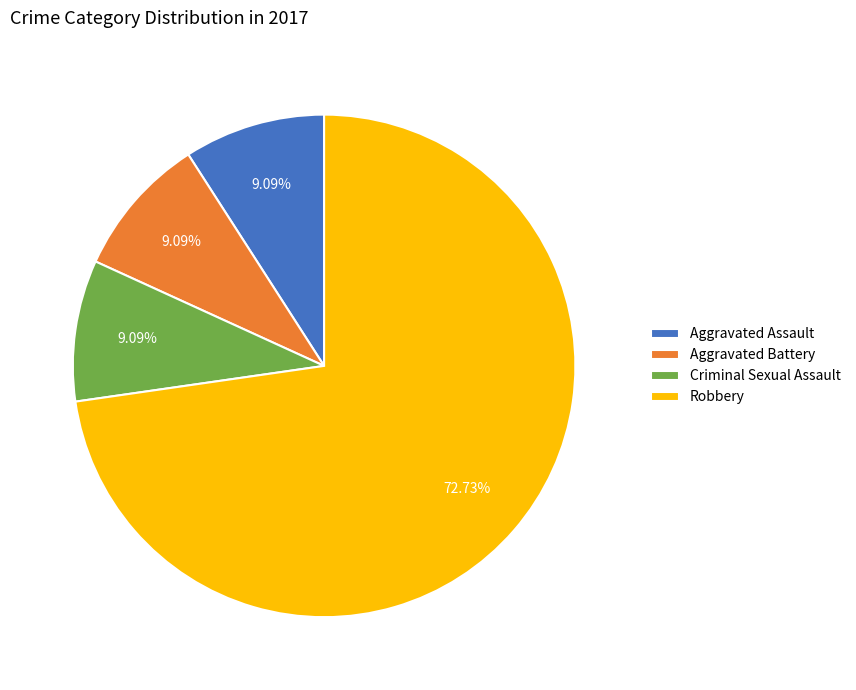

Does any single category account for the majority?

Yes